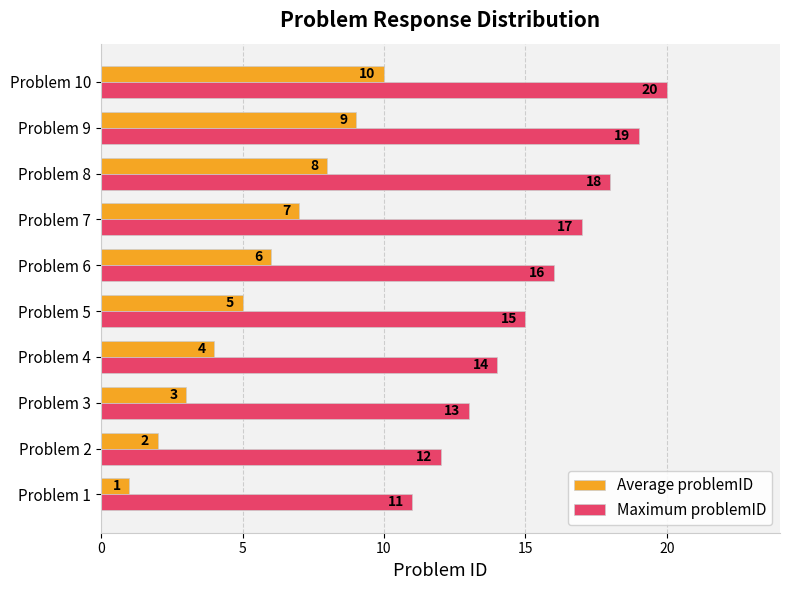

At Problem 7, list the series in order from largest to smallest.

Maximum problemID, Average problemID